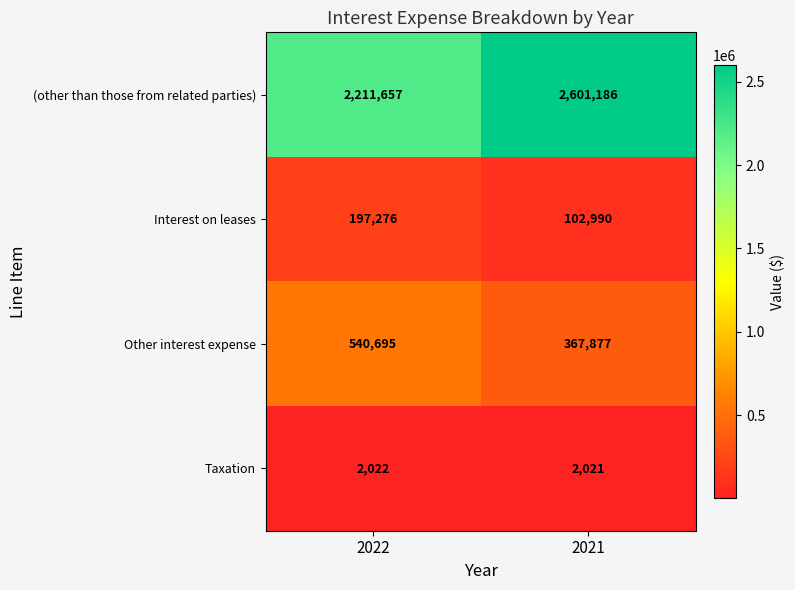

Reading left to right, list all the values displayed in this chart.

(other than those from related parties): 2211657	2601186
Interest on leases: 197276	102990
Other interest expense: 540695	367877
Taxation: 2022	2021